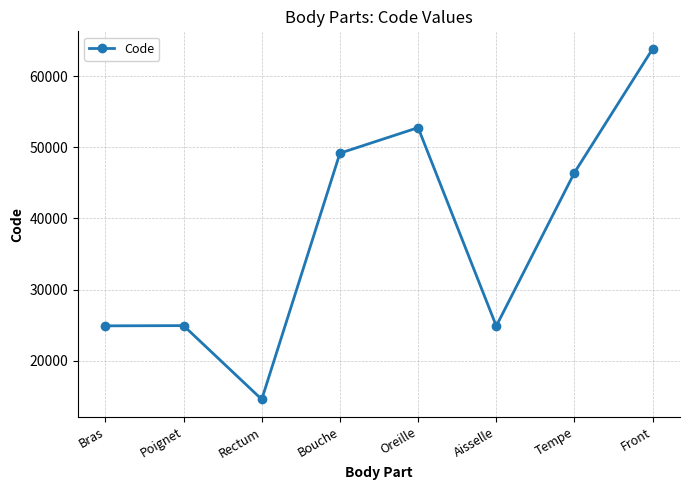

What position from the right is Aisselle?

3